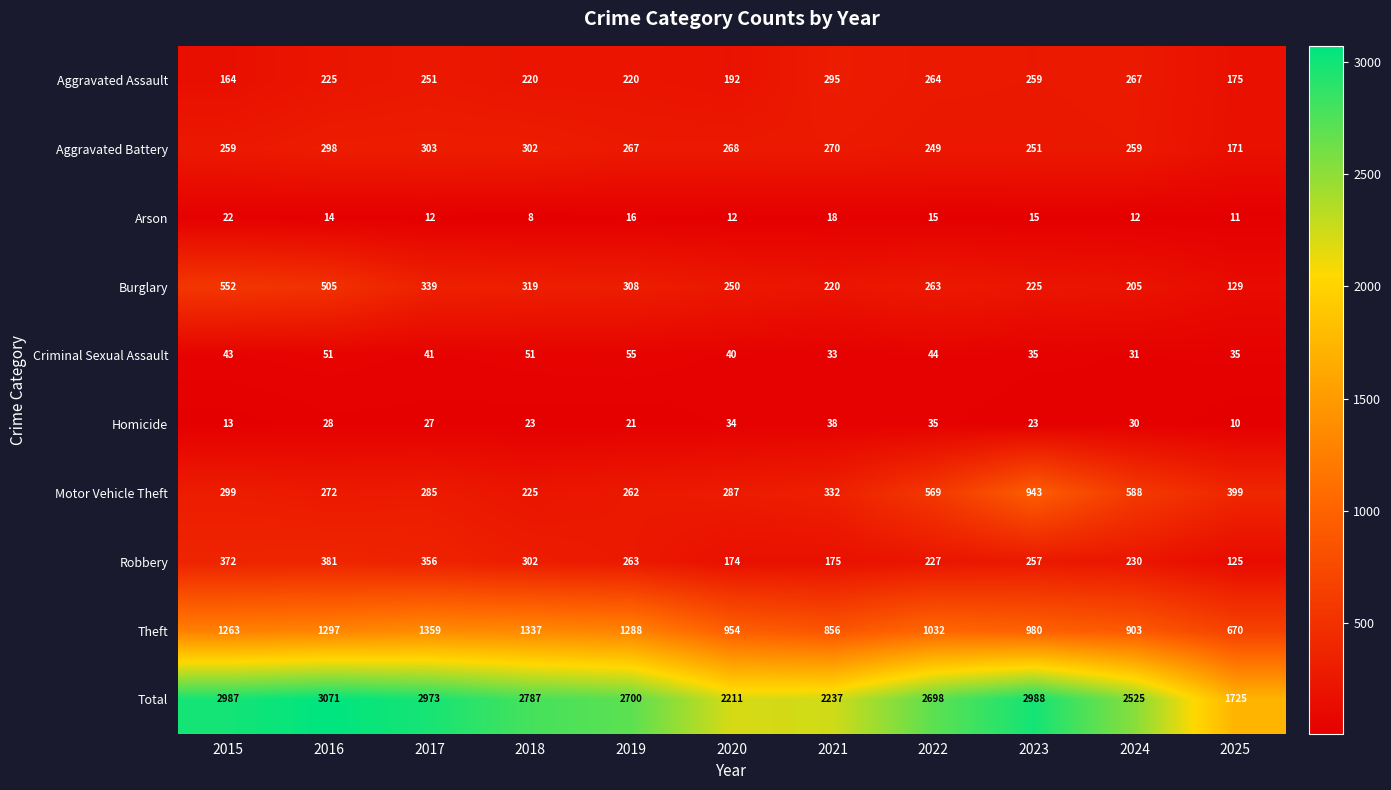

Rank the series by their maximum value, from highest to lowest.

Total, Theft, Motor Vehicle Theft, Burglary, Robbery, Aggravated Battery, Aggravated Assault, Criminal Sexual Assault, Homicide, Arson